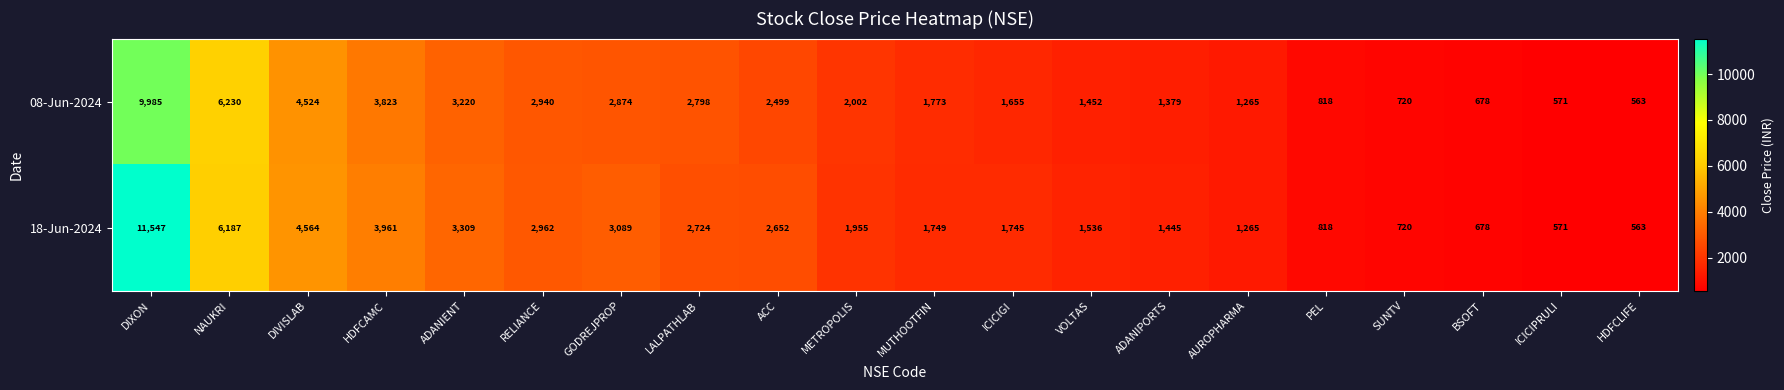

What is the average value of the 08-Jun-2024 series?

2588